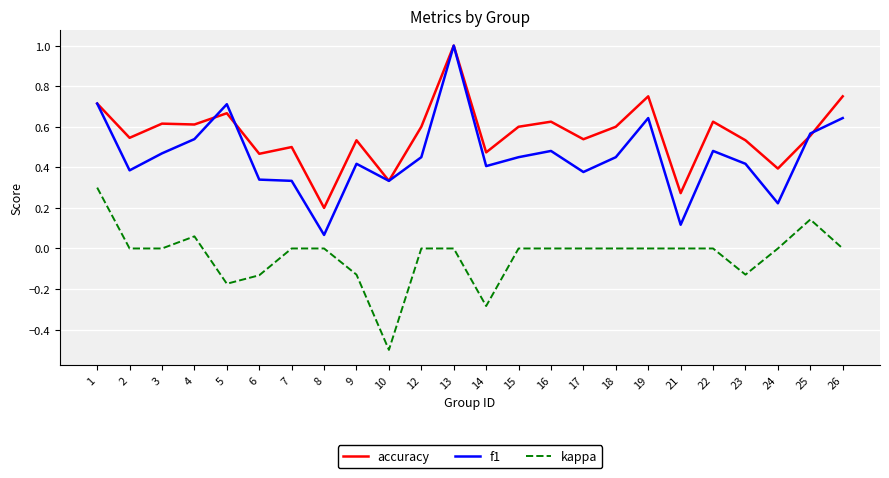

True or false: accuracy has a value of 0.7 at 5.

True